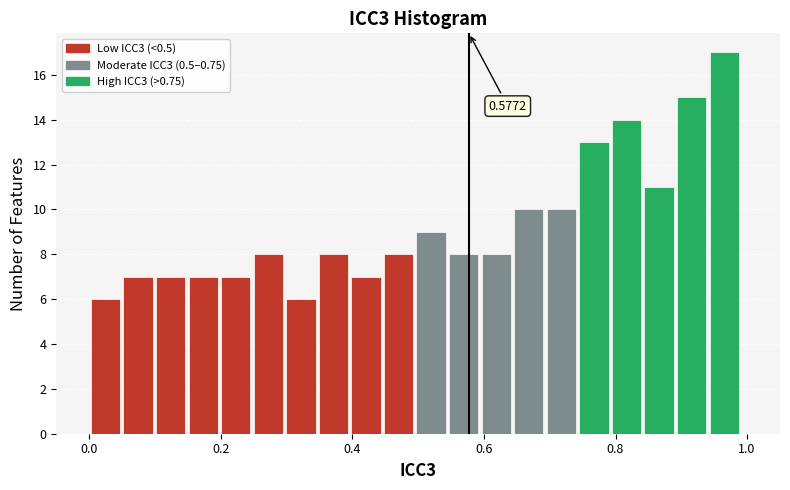

Read against the x-axis, roughly where is the centre of the tallest bar?

0.96